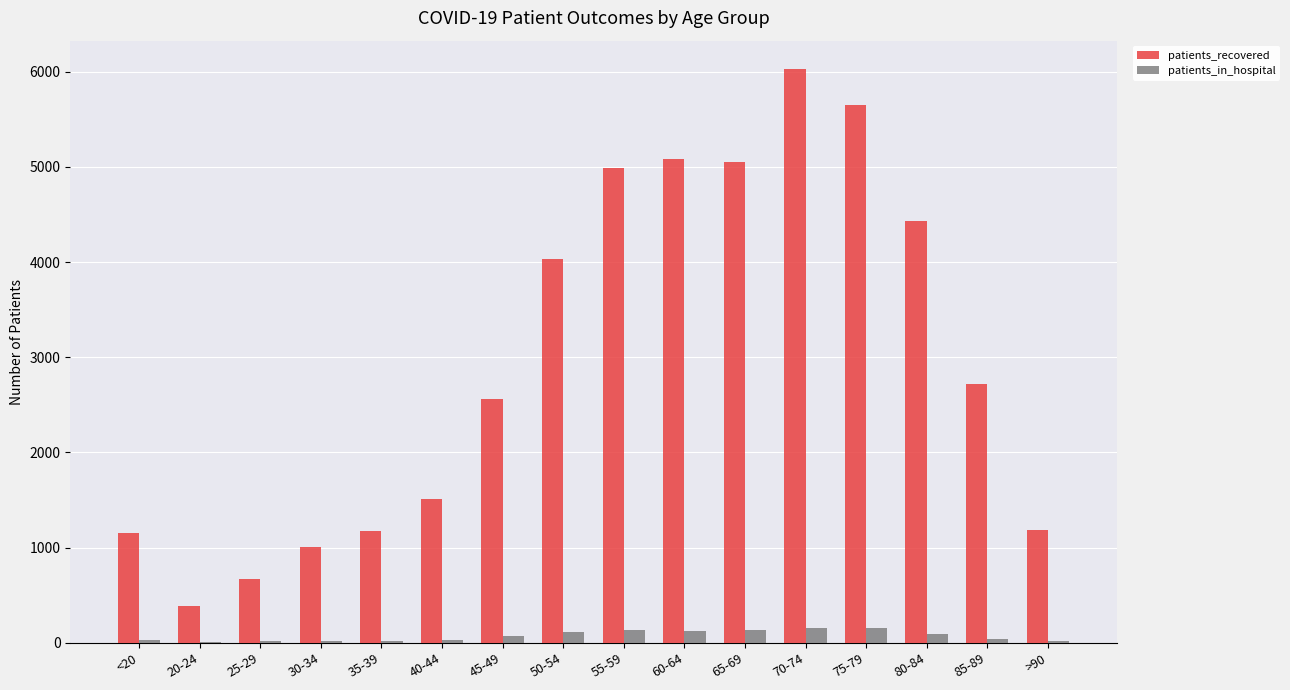

What is the sum of all patients_recovered values?

47646